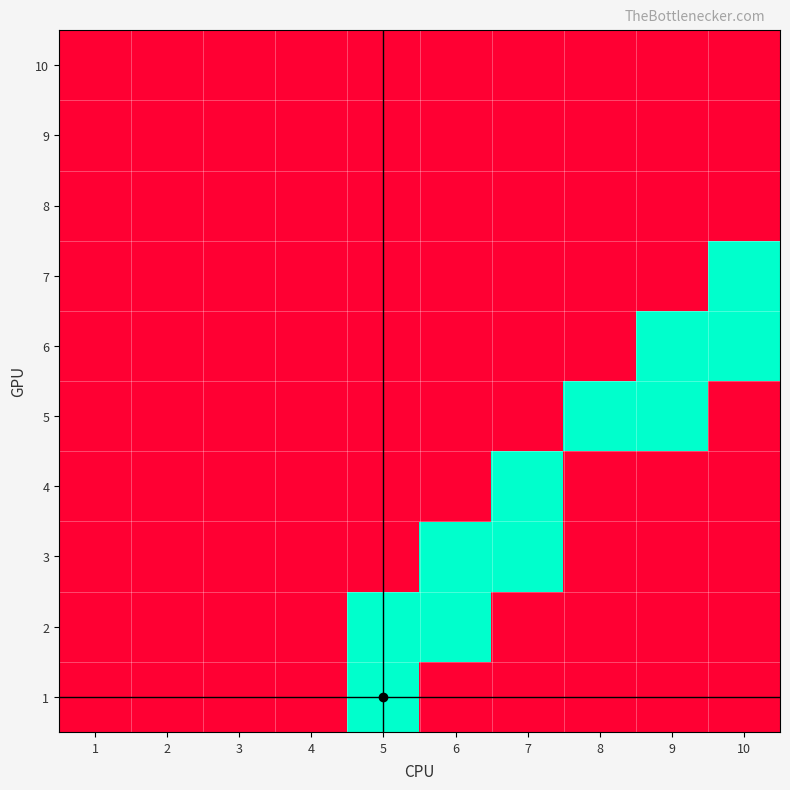

Reading left to right, transcribe all the data shown in this chart.

1: 1=0	2=0	3=0	4=0	5=1	6=0	7=0	8=0	9=0	10=0
2: 1=0	2=0	3=0	4=0	5=1	6=1	7=0	8=0	9=0	10=0
3: 1=0	2=0	3=0	4=0	5=0	6=1	7=1	8=0	9=0	10=0
4: 1=0	2=0	3=0	4=0	5=0	6=0	7=1	8=0	9=0	10=0
5: 1=0	2=0	3=0	4=0	5=0	6=0	7=0	8=1	9=1	10=0
6: 1=0	2=0	3=0	4=0	5=0	6=0	7=0	8=0	9=1	10=1
7: 1=0	2=0	3=0	4=0	5=0	6=0	7=0	8=0	9=0	10=1
8: 1=0	2=0	3=0	4=0	5=0	6=0	7=0	8=0	9=0	10=0
9: 1=0	2=0	3=0	4=0	5=0	6=0	7=0	8=0	9=0	10=0
10: 1=0	2=0	3=0	4=0	5=0	6=0	7=0	8=0	9=0	10=0